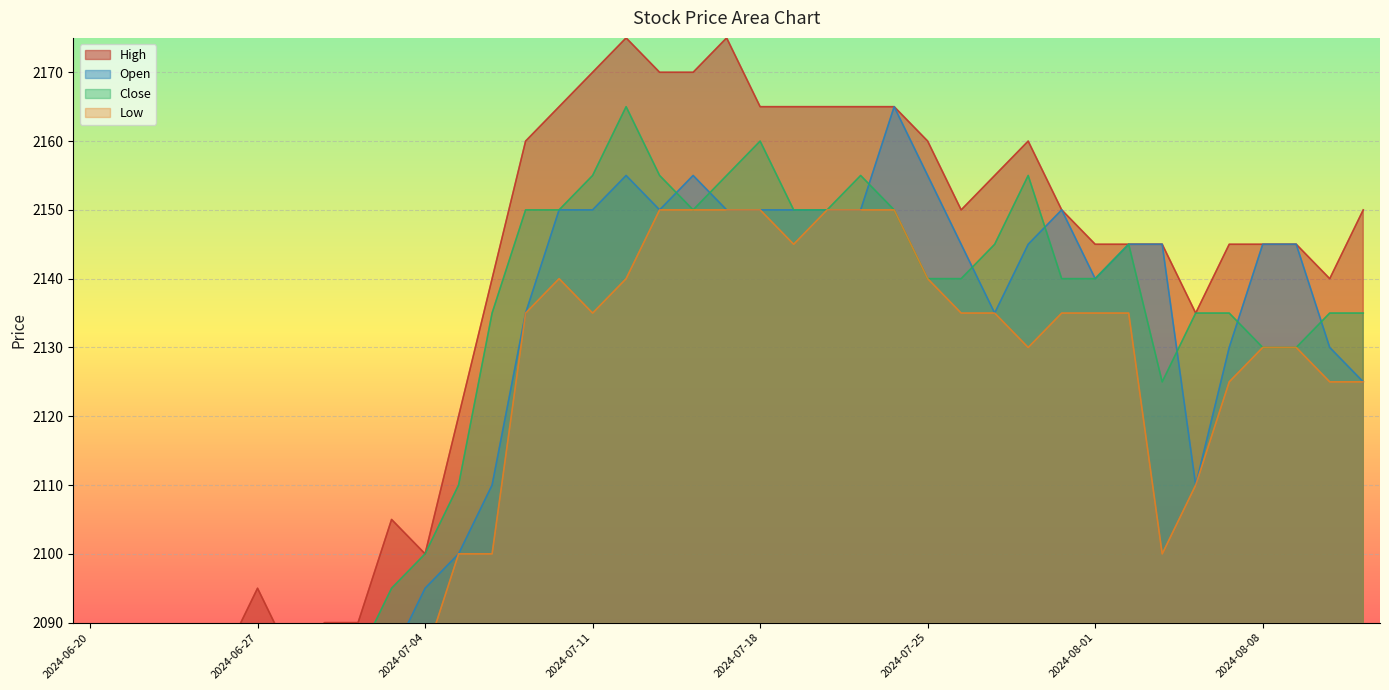

Rank the series at 2024-07-02 from lowest to highest value.

Open, Low, Close, High